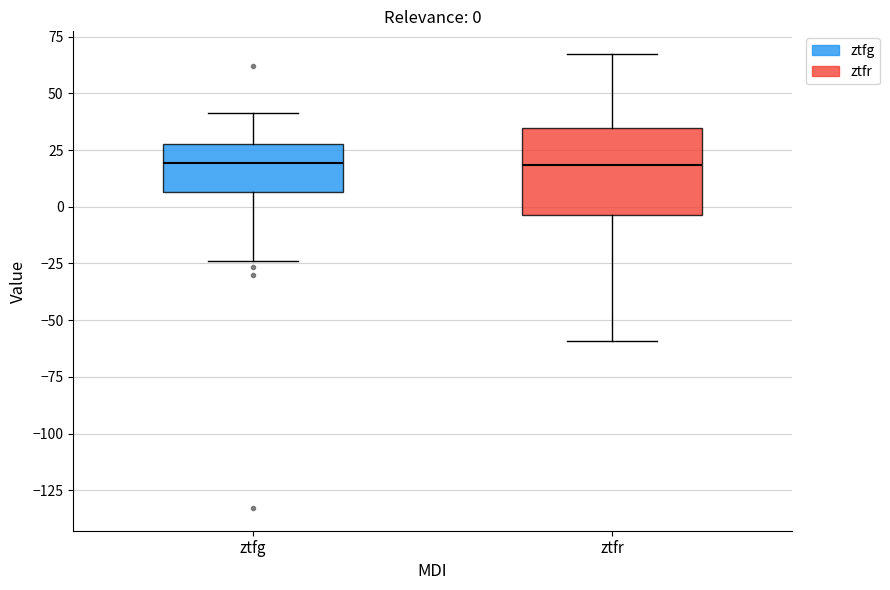

Which box is the tallest, from its lower edge to its upper edge?

ztfr